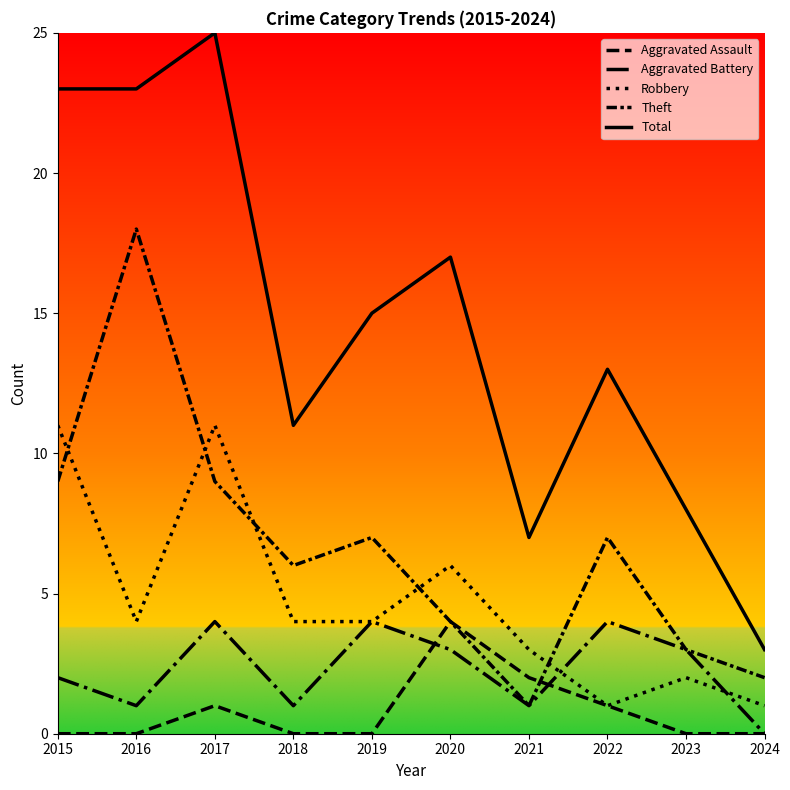

Where is the first local minimum for Theft?

2018